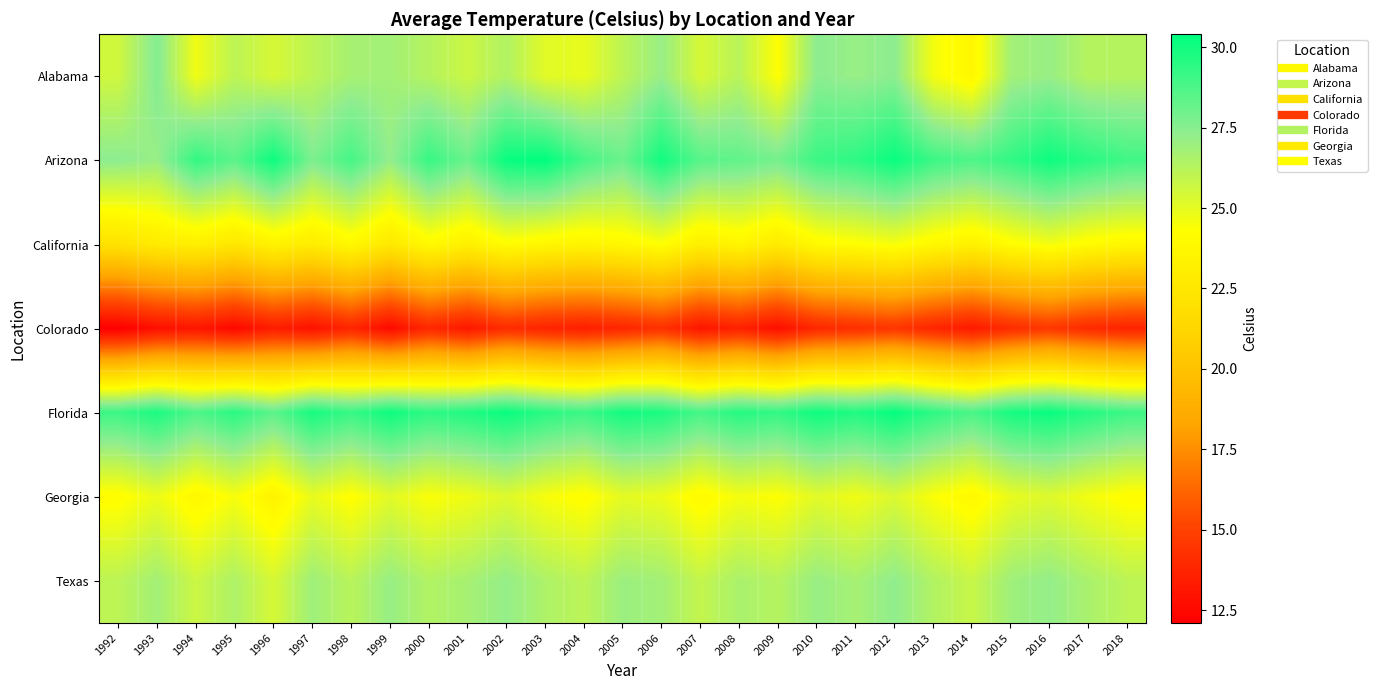

At which category is the sum across all series the highest?

2012